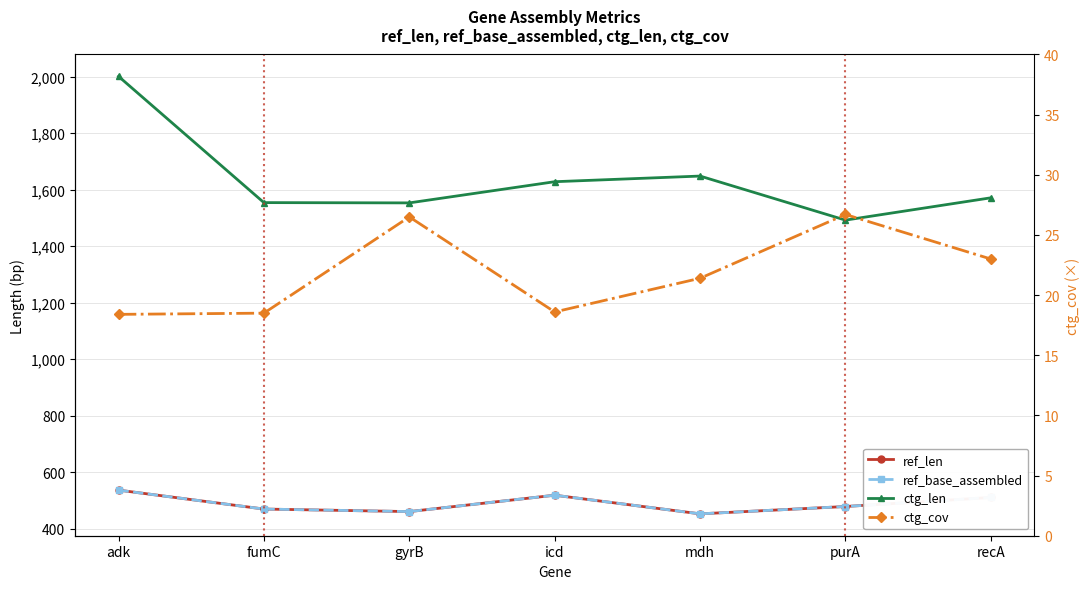

Reading left to right, transcribe all the data shown in this chart.

ref_len: adk=536.0	fumC=469.0	gyrB=460.0	icd=518.0	mdh=452.0	purA=478.0	recA=510.0
ref_base_assembled: adk=536.0	fumC=469.0	gyrB=460.0	icd=518.0	mdh=452.0	purA=478.0	recA=510.0
ctg_len: adk=2001.0	fumC=1554.0	gyrB=1553.0	icd=1628.0	mdh=1648.0	purA=1492.0	recA=1571.0
ctg_cov: adk=18.4	fumC=18.5	gyrB=26.5	icd=18.6	mdh=21.4	purA=26.7	recA=23.0